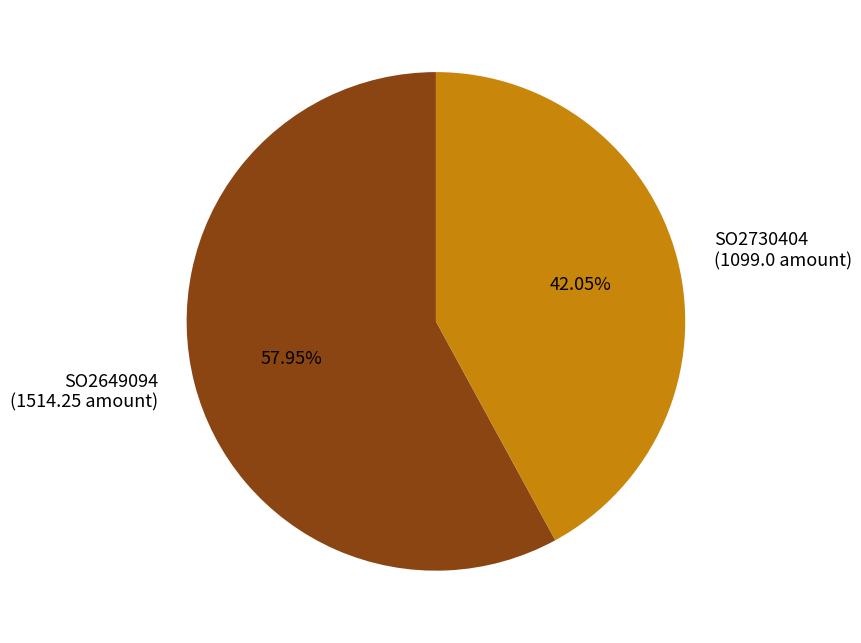

Is the sum of SO2730404 and SO2649094 greater than half?

Yes